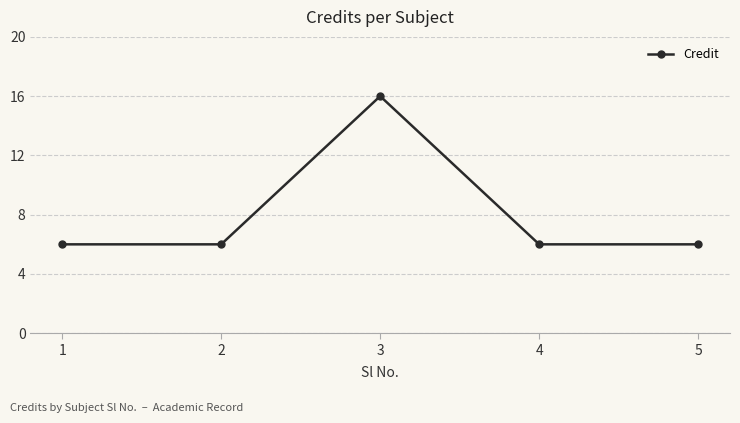

At which category does the chart reach its peak across all series?

3